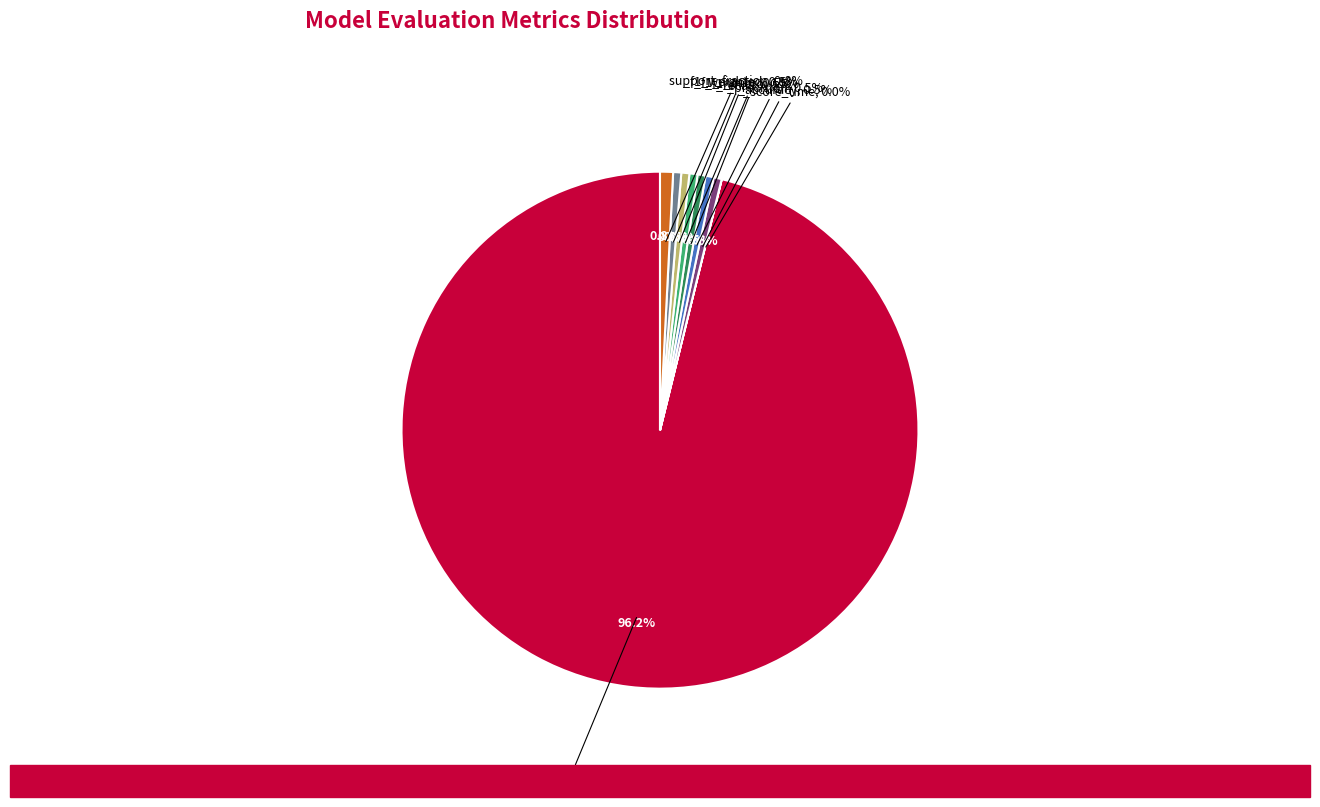

To the nearest percent, what percentage of the pie is support_fraction?

1%